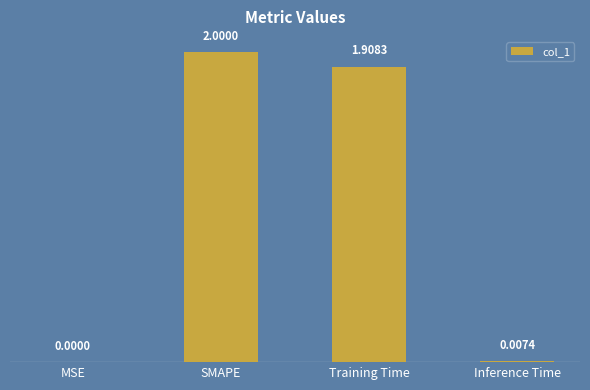

What is the difference between the values at Inference Time and Training Time?

1.9